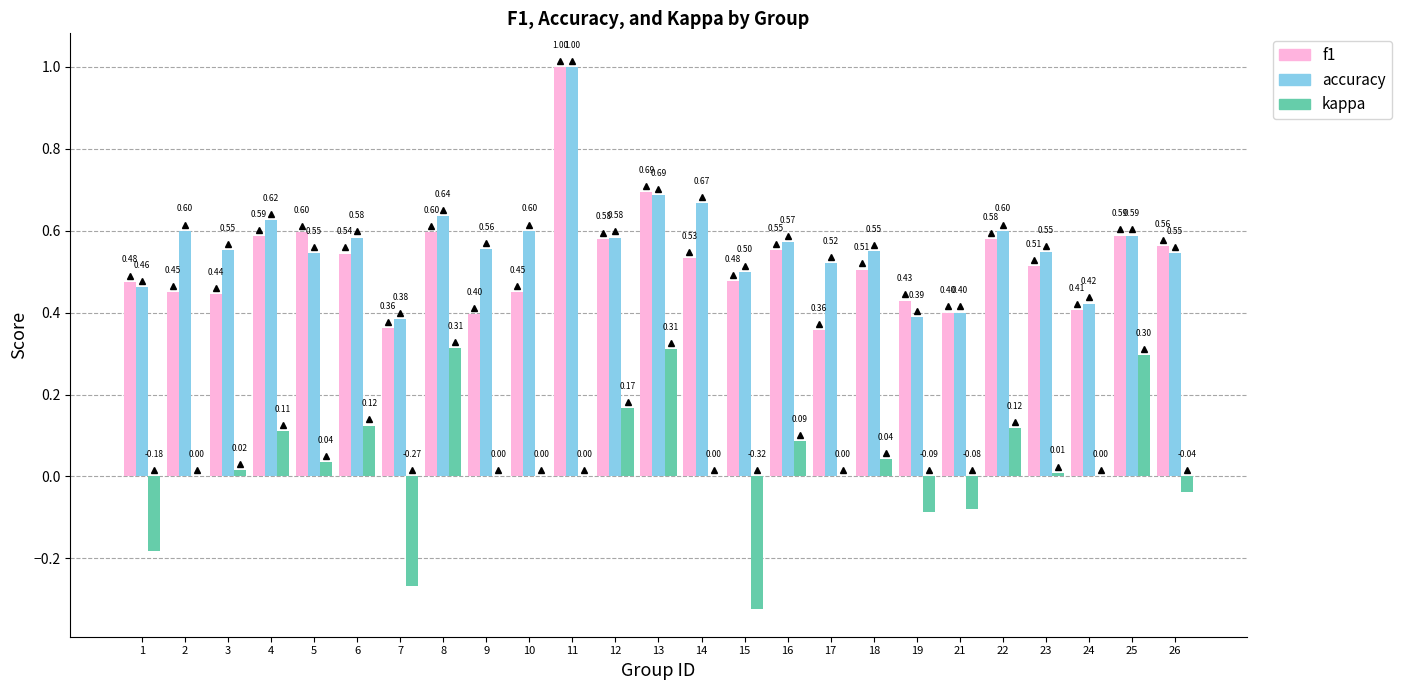

How many categories are shown in the chart?

25